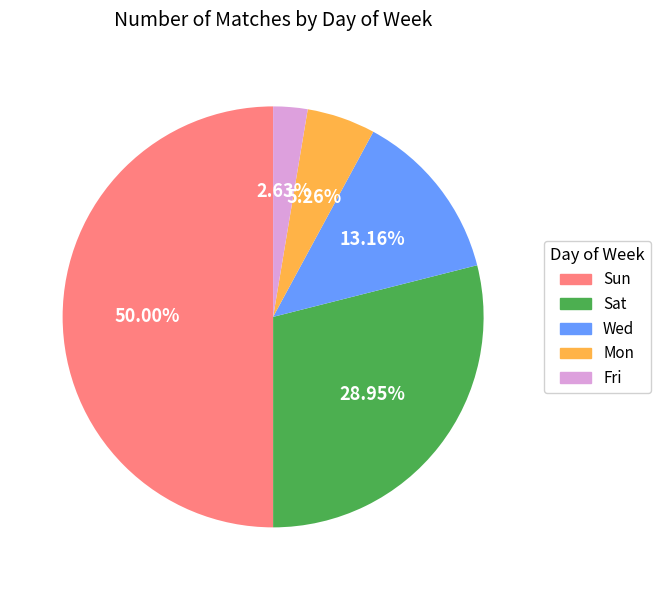

Which has a higher value, Wed or Sat?

Sat